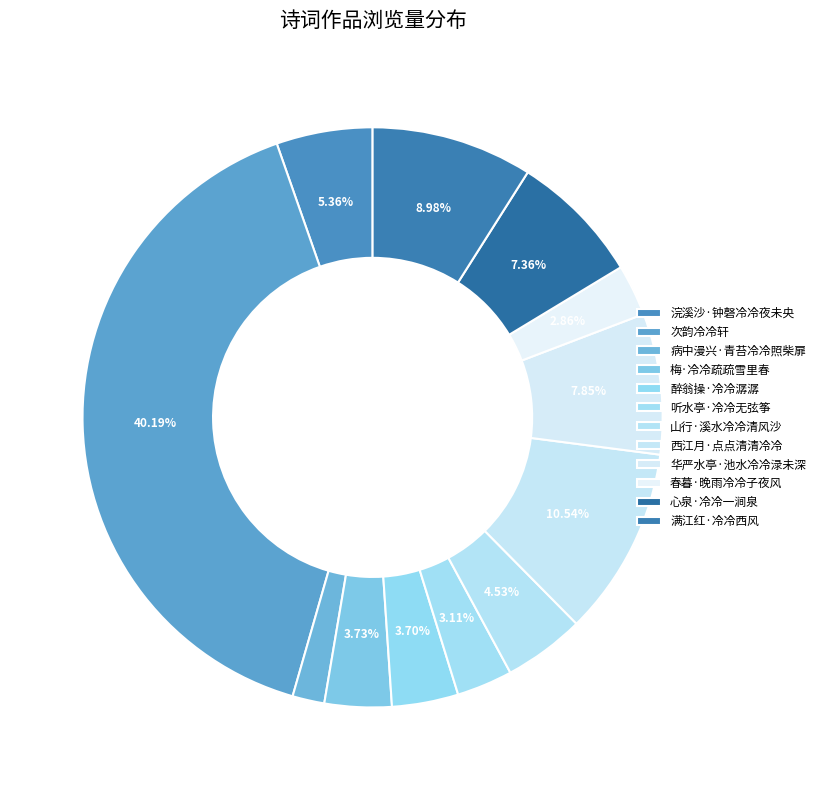

Which category has the smallest portion of the pie?

病中漫兴·青苔冷冷照柴扉